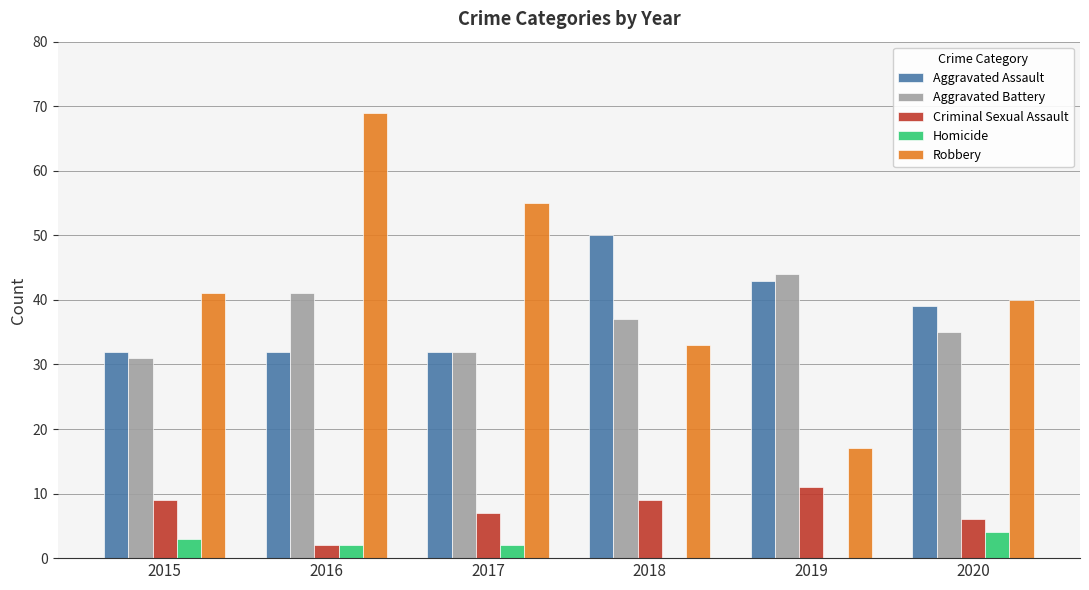

The value of Aggravated Assault at 2019 is 58. True or false?

False